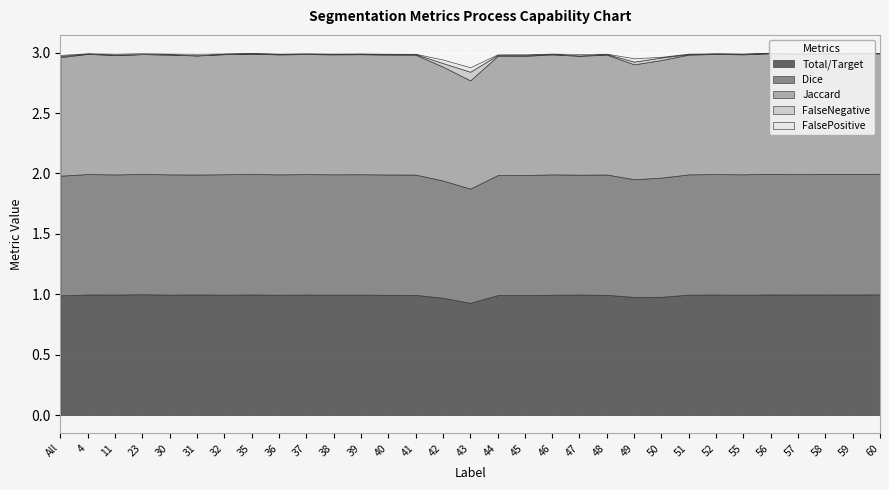

Which series changed the most between 30 and 38?

FalsePositive